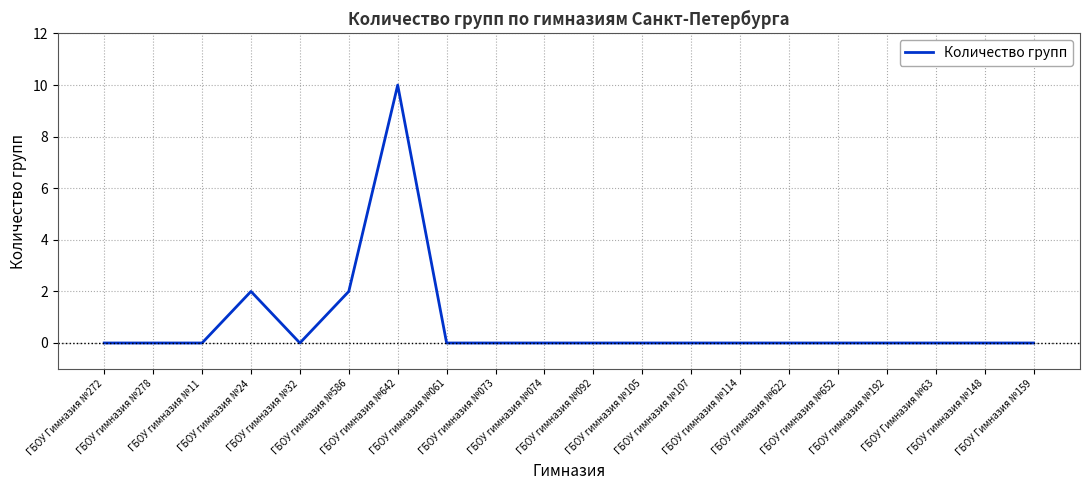

The chart shows a value of 0 at ГБОУ гимназия №092. True or false?

True